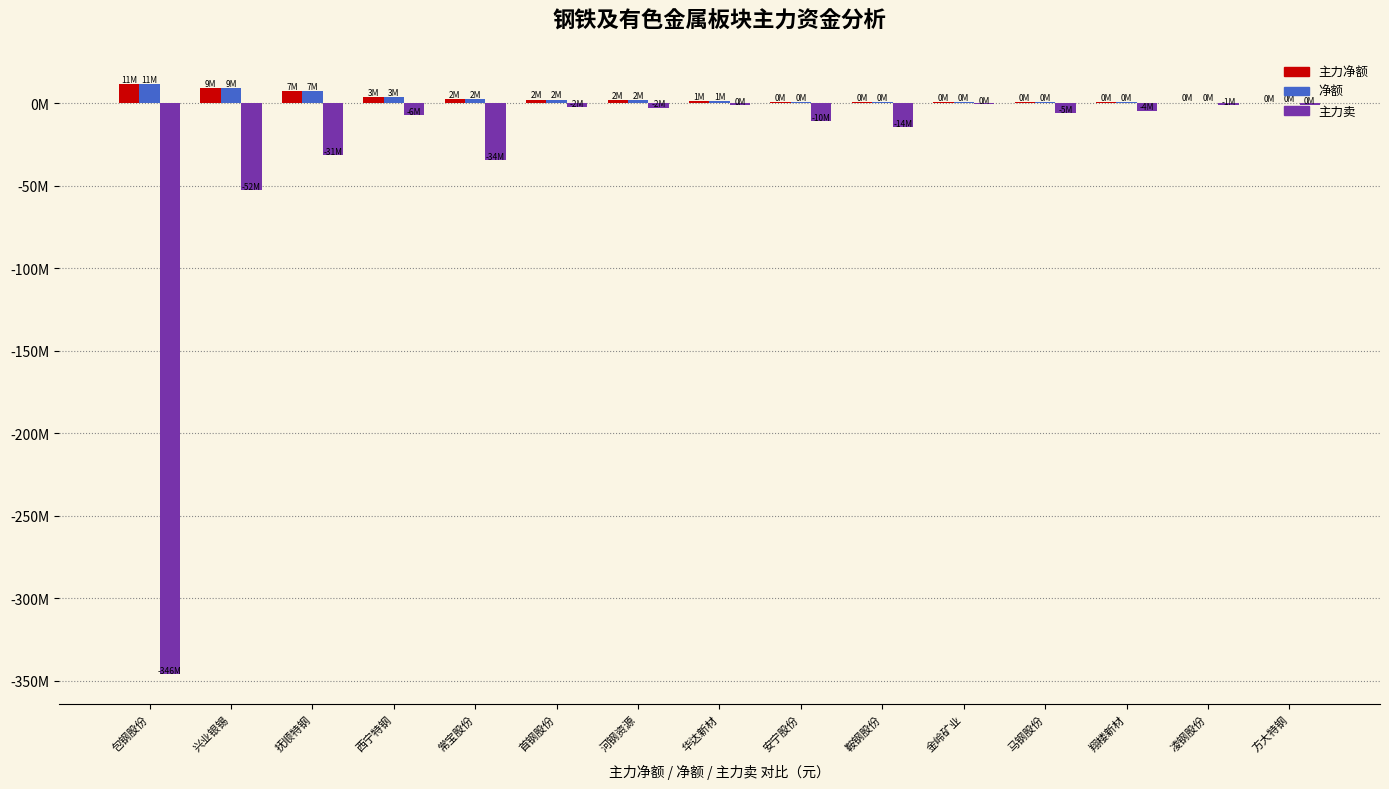

Which series changed the most between 常宝股份 and 安宁股份?

主力卖